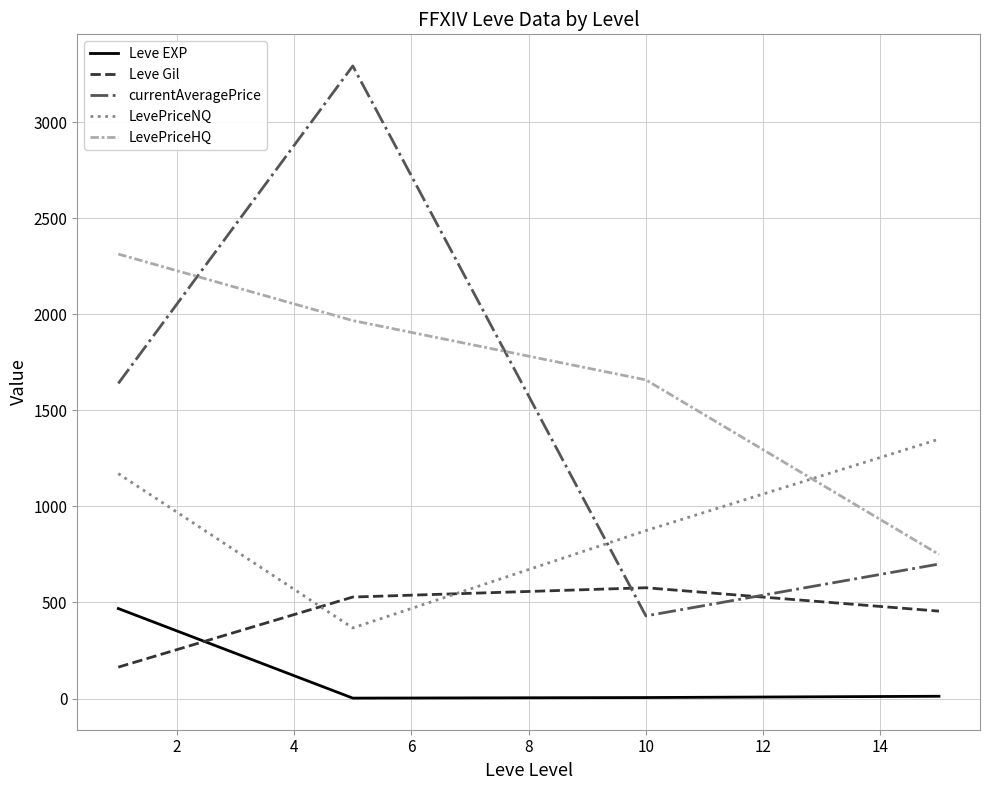

What is the difference between the maximum and minimum values in the currentAveragePrice series?

2862.0